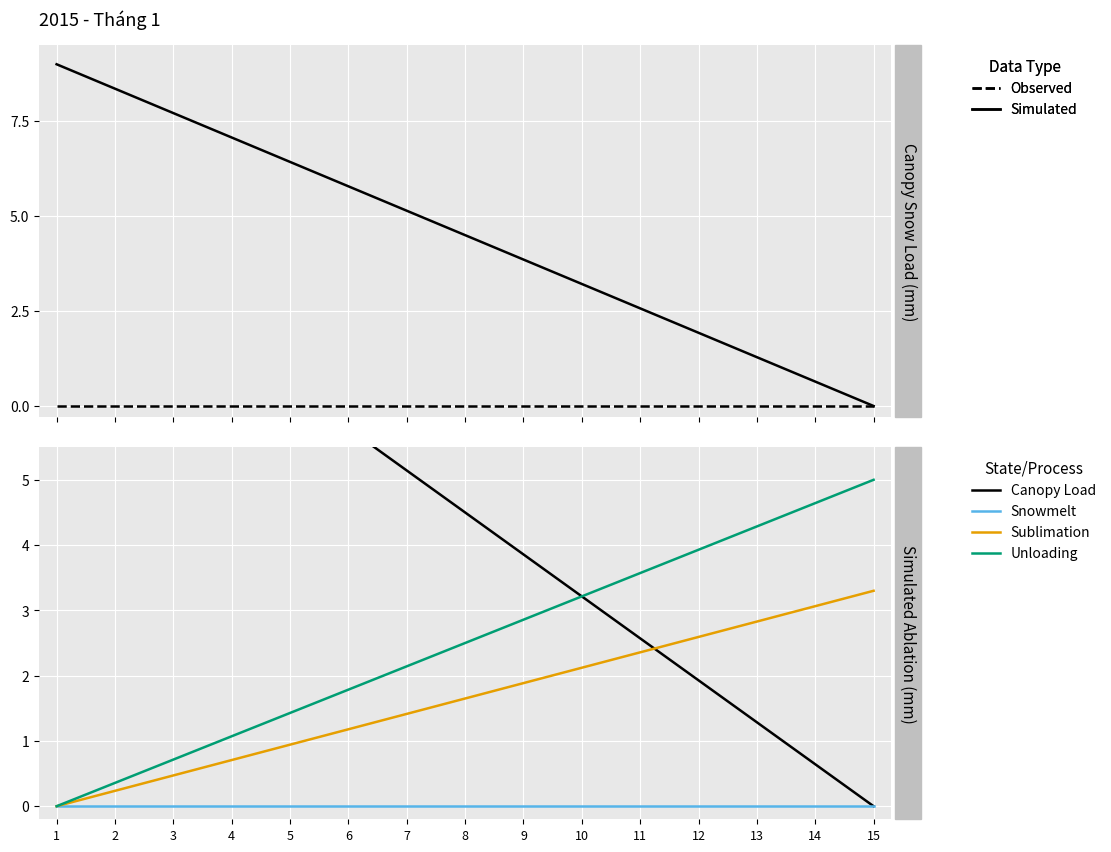

Rank the series at 11 from lowest to highest value.

Observed, Snowmelt, Sublimation, Simulated, Canopy Load, Unloading